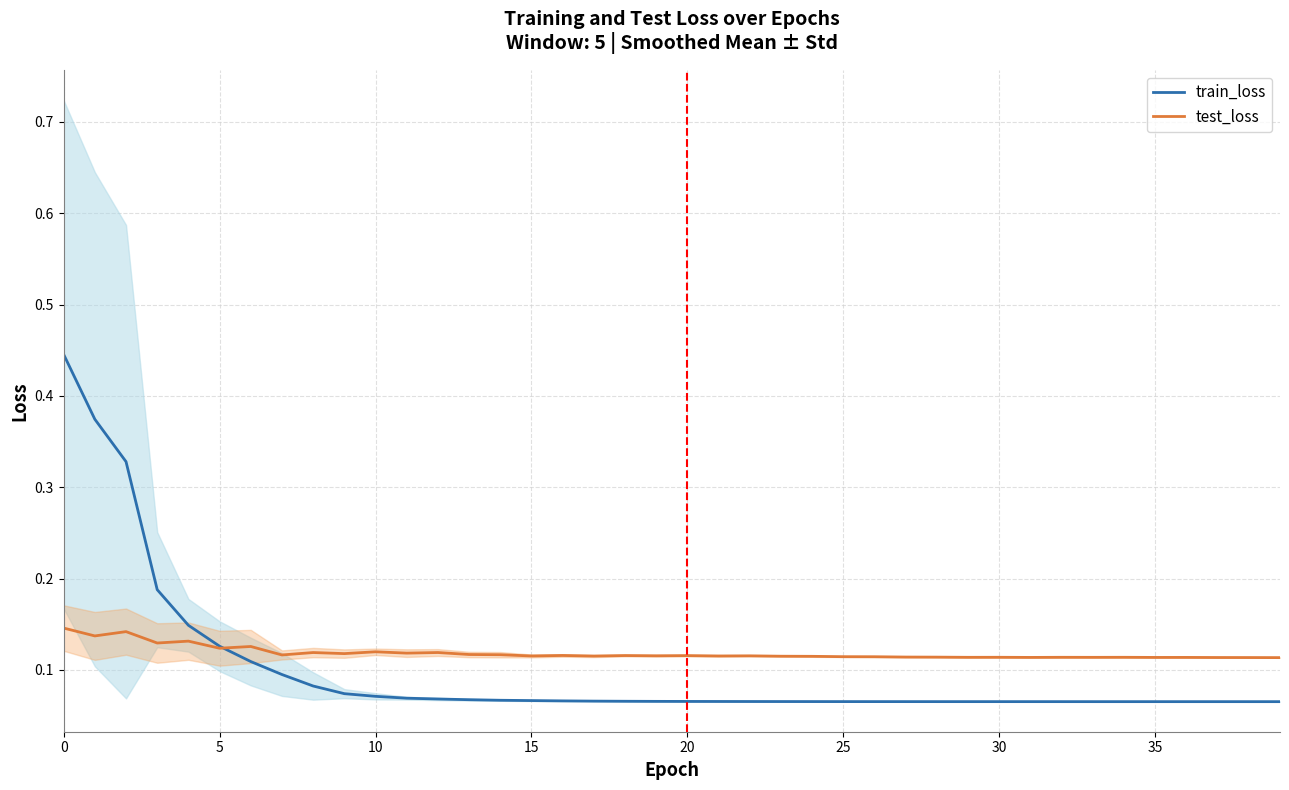

How many test_loss values are between 0 and 1?

40